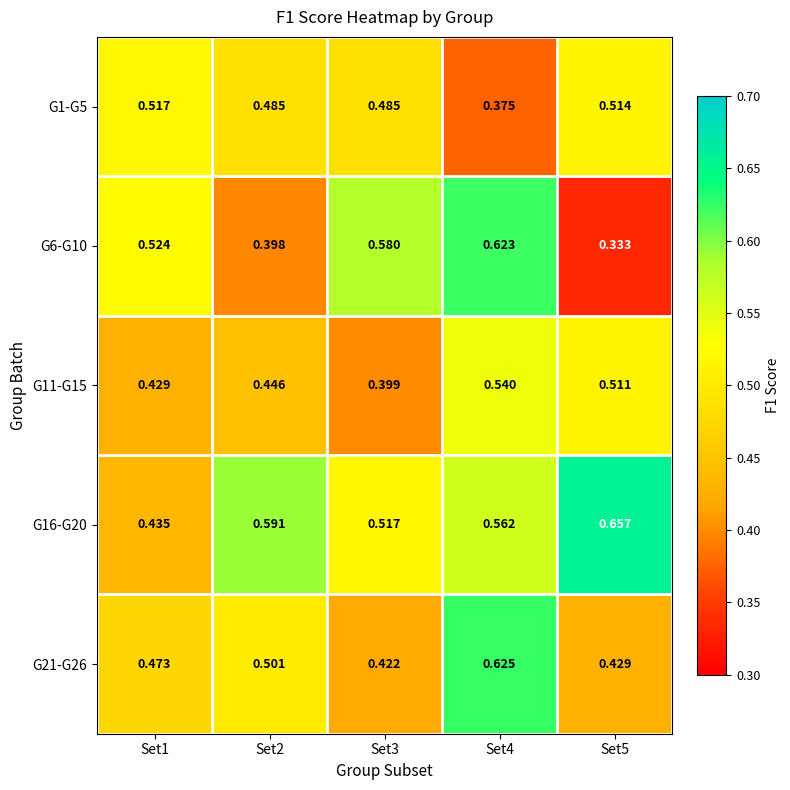

Is the value of G16-G20 at Set2 greater than the value of G1-G5 at Set3?

Yes